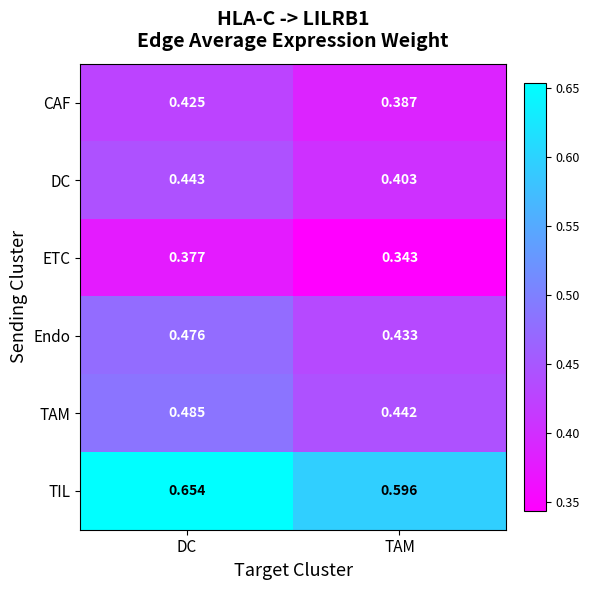

At DC, list the series in order from largest to smallest.

TIL, TAM, Endo, DC, CAF, ETC